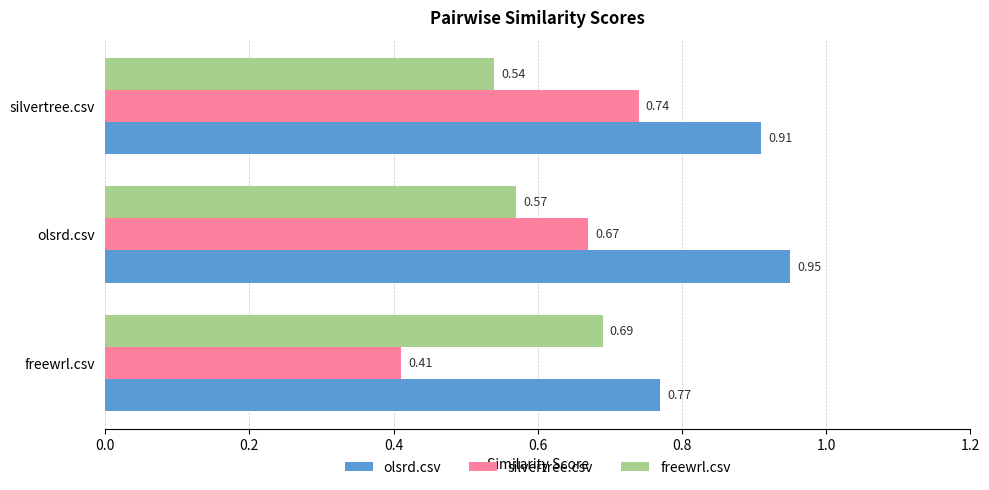

List the series in order of their peak value, lowest first.

freewrl.csv, silvertree.csv, olsrd.csv